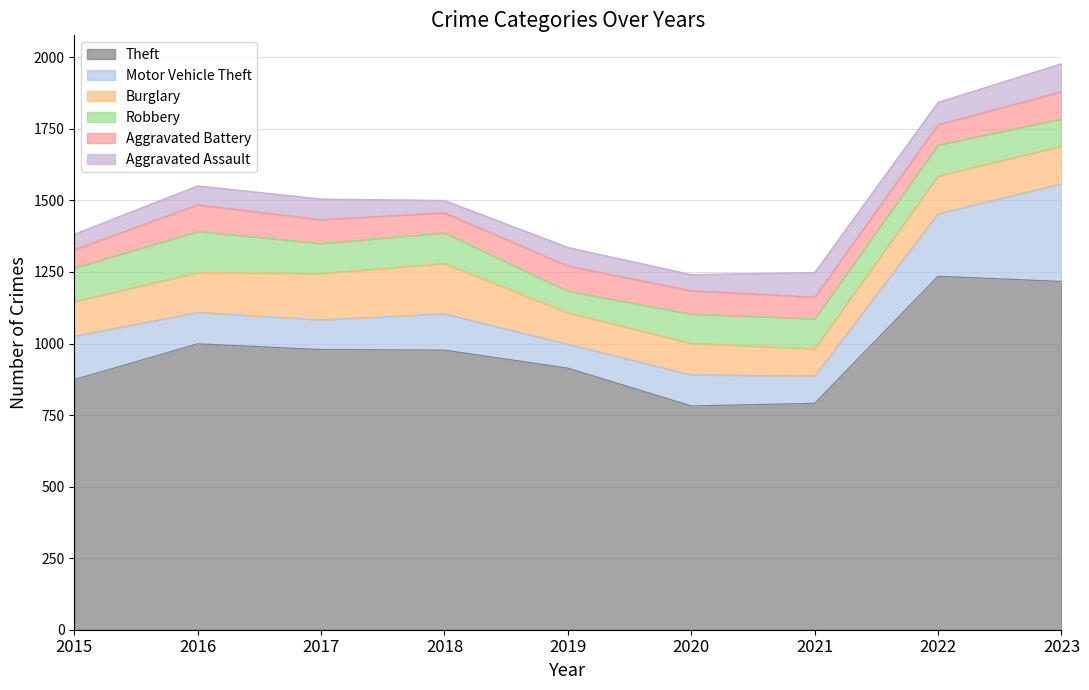

The value of Aggravated Battery at 2019 is 117. True or false?

False